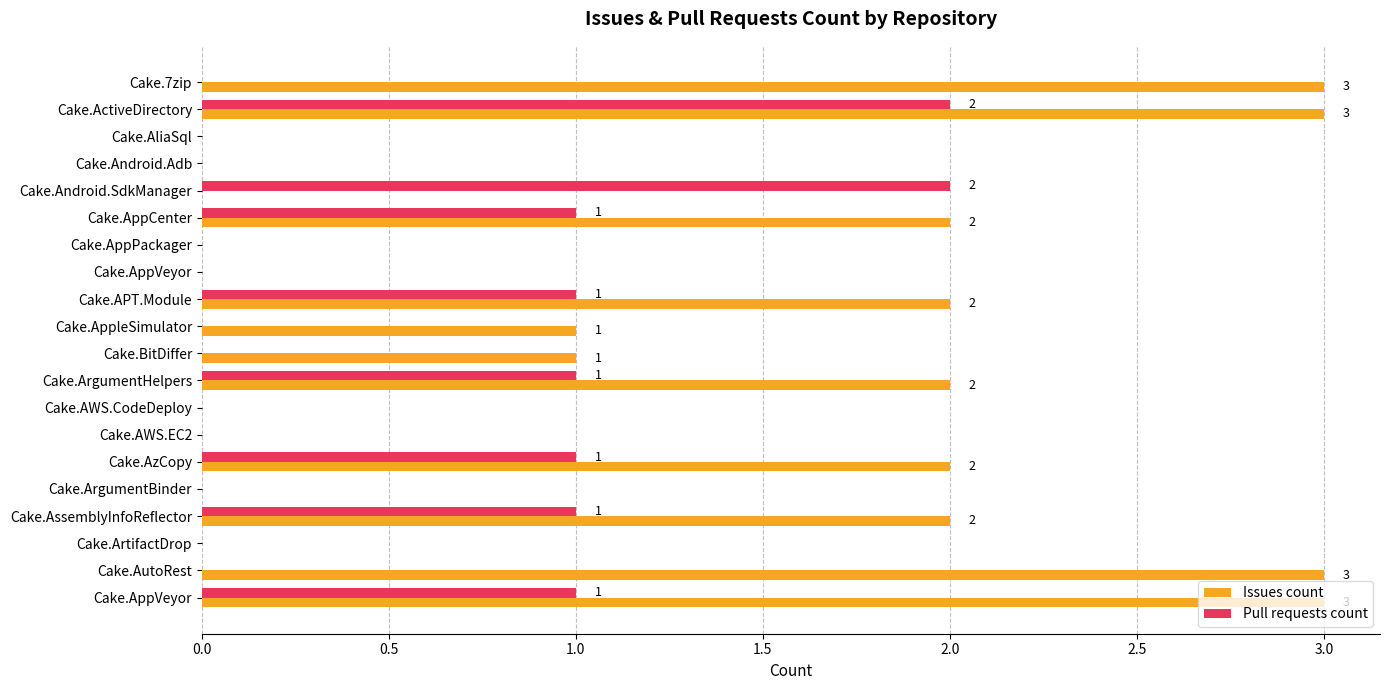

What are all the series names shown in the legend?

Issues count, Pull requests count